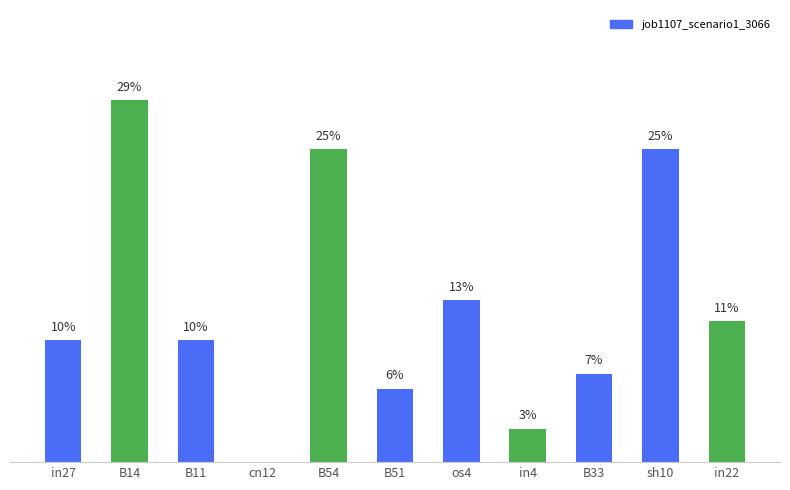

Reading right to left, transcribe all the data shown in this chart.

in22=0.1	sh10=0.2	B33=0.1	in4=0.0	os4=0.1	B51=0.1	B54=0.2	cn12=0.0	B11=0.1	B14=0.3	in27=0.1